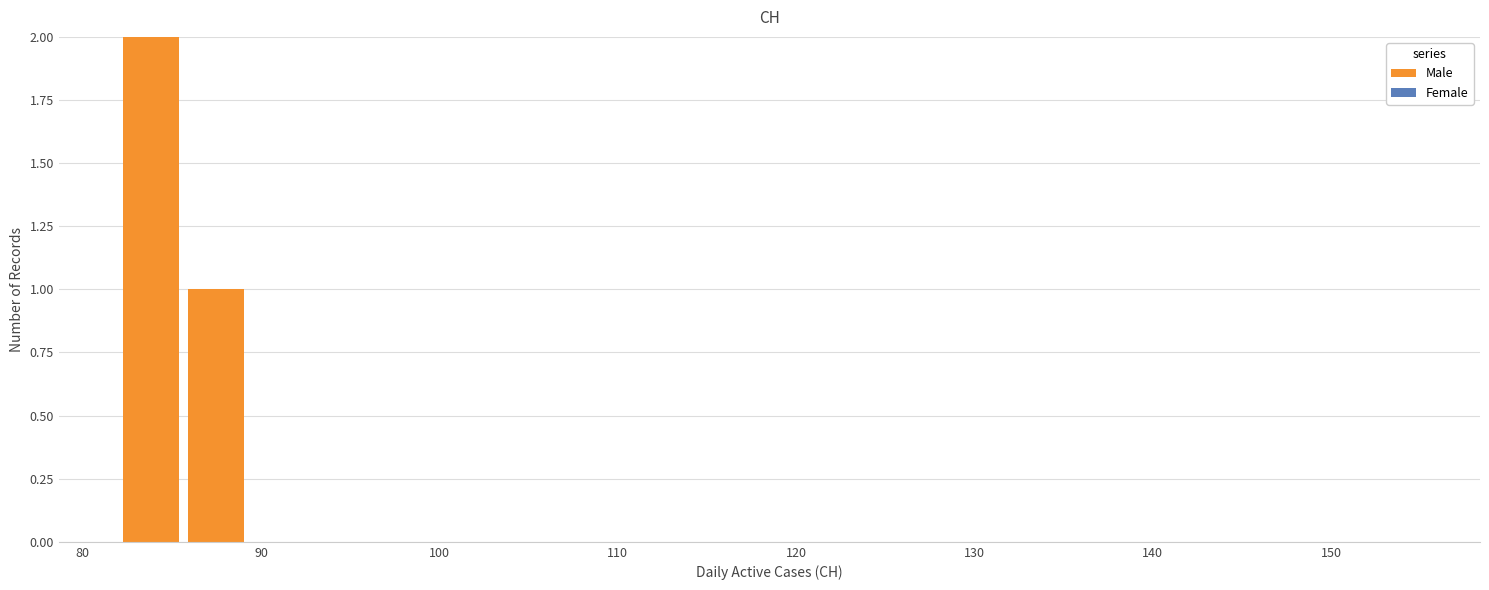

Read against the x-axis, roughly where is the centre of the tallest bar?

84